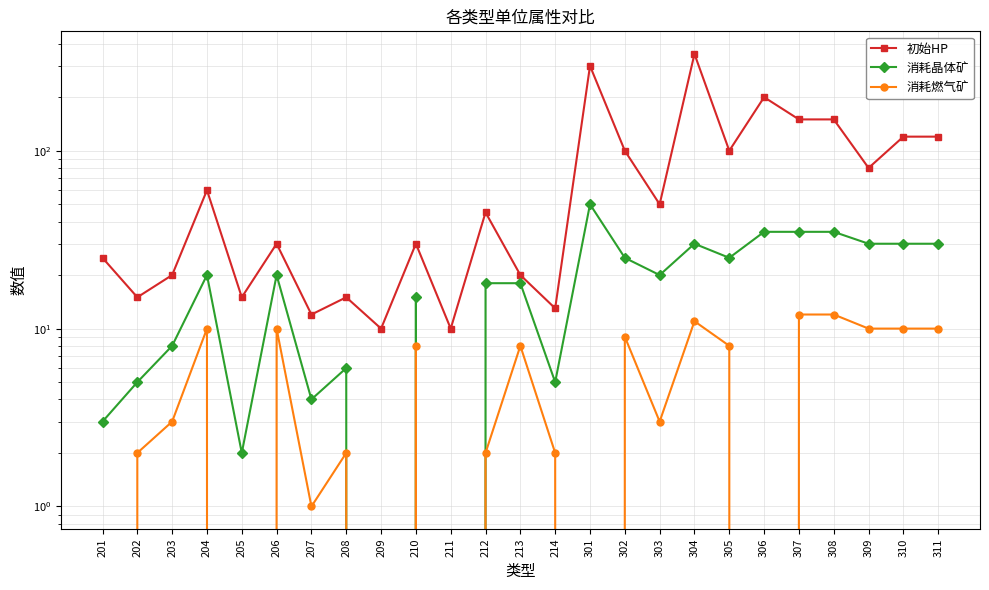

What is the value of the 初始HP point at the 3rd from the left?

20